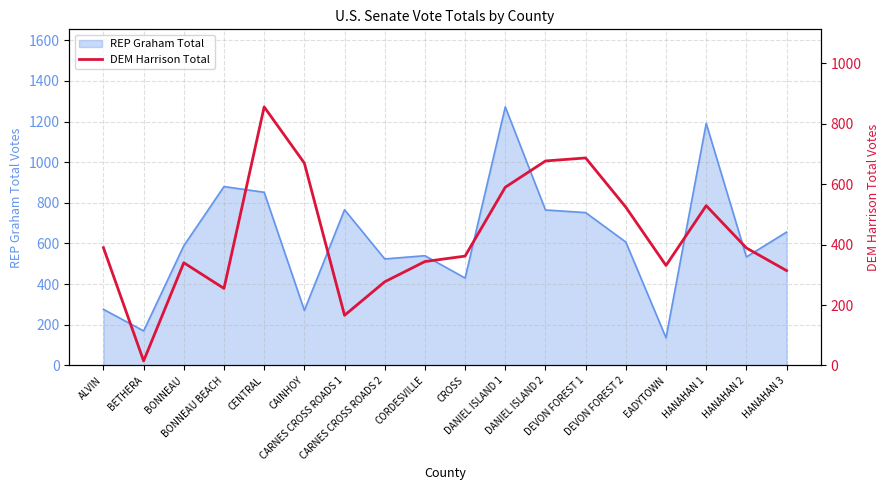

Where does the data first go above 389?

ALVIN